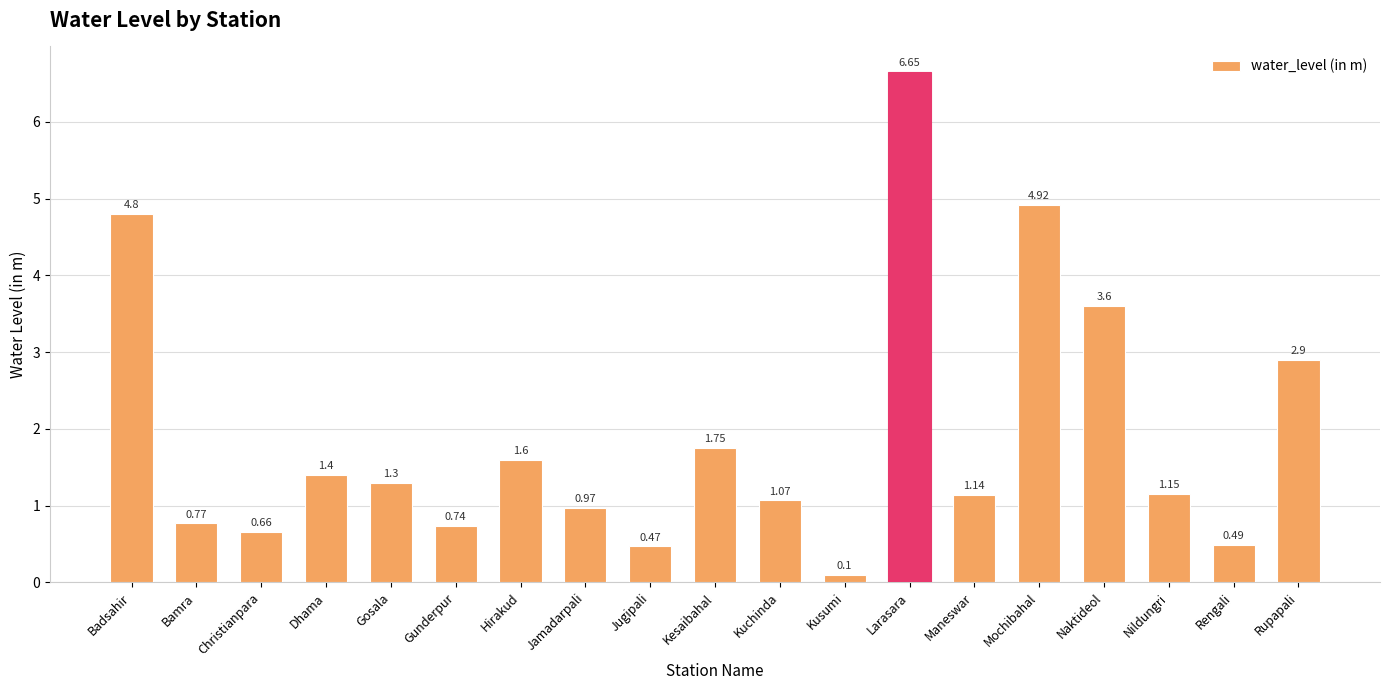

List the labels in order of value, largest first.

Larasara, Mochibahal, Badsahir, Naktideol, Rupapali, Kesaibahal, Hirakud, Dhama, Gosala, Nildungri, Maneswar, Kuchinda, Jamadarpali, Bamra, Gunderpur, Christianpara, Rengali, Jugipali, Kusumi